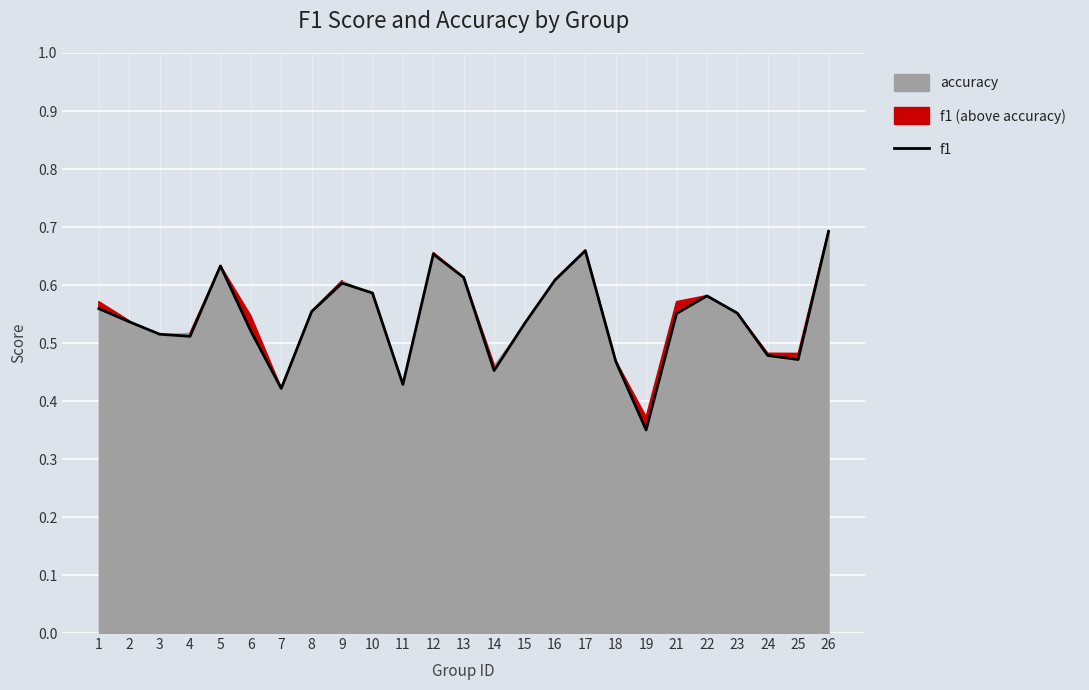

Reading left to right, what are all the values shown in this chart?

0.6	0.5	0.5	0.5	0.6	0.5	0.4	0.6	0.6	0.6	0.4	0.7	0.6	0.5	0.5	0.6	0.7	0.5	0.4	0.6	0.6	0.6	0.5	0.5	0.7